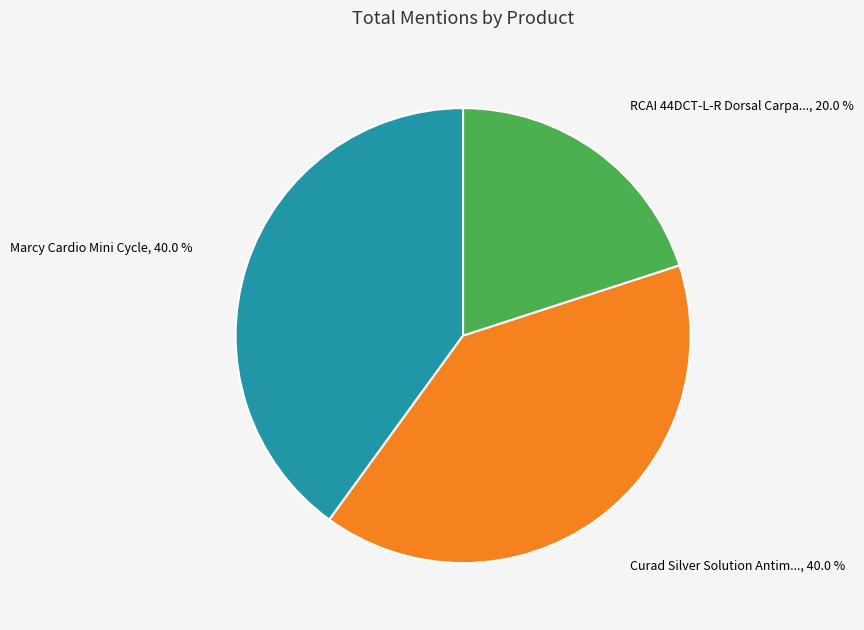

Is there a majority slice in this chart?

No